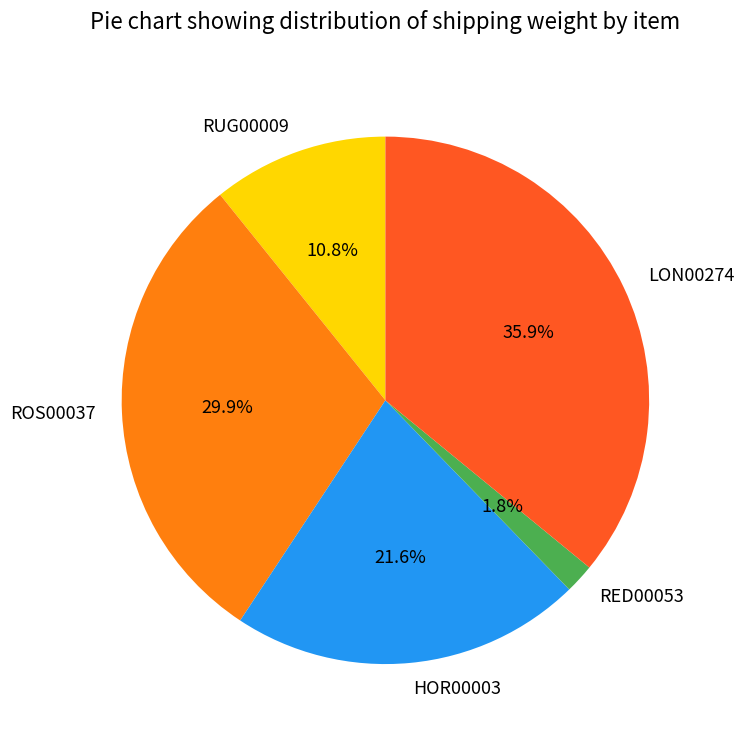

The RED00053 slice represents 2% of the pie. True or false?

True